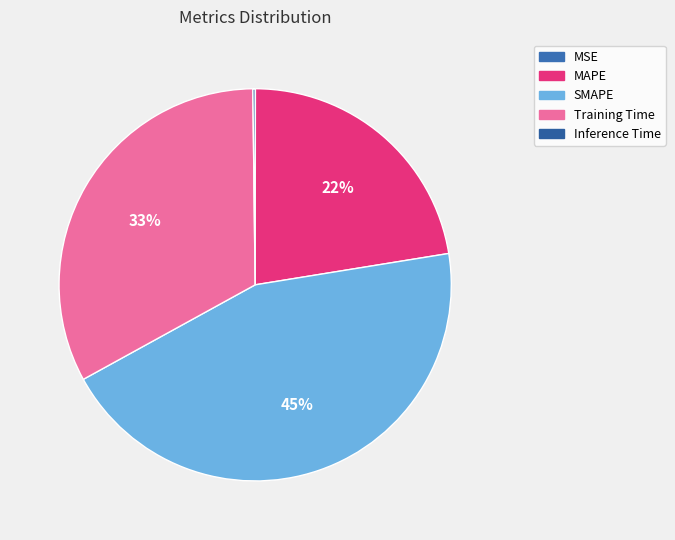

How many segments does this pie chart have?

5